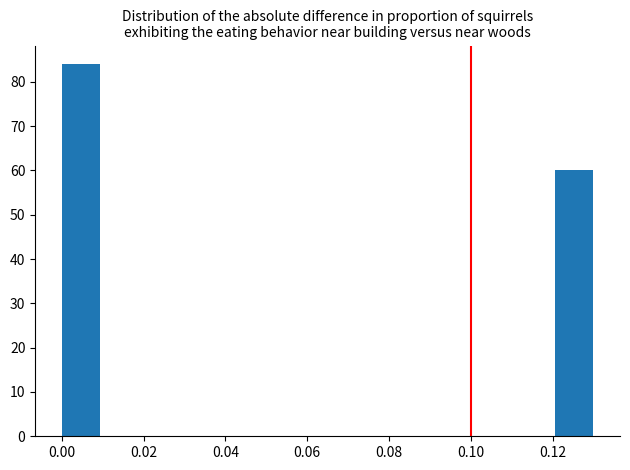

Reading left to right, list every bar in this chart as the range it spans on the x-axis followed by its height. Neither the bar edges nor the heights are printed on the chart, so give them approximately, as read against the axes.

0.000 to 0.010: 84
0.010 to 0.018: 0
0.018 to 0.028: 0
0.028 to 0.038: 0
0.038 to 0.046: 0
0.046 to 0.056: 0
0.056 to 0.066: 0
0.066 to 0.074: 0
0.074 to 0.084: 0
0.084 to 0.092: 0
0.092 to 0.102: 0
0.102 to 0.112: 0
0.112 to 0.120: 0
0.120 to 0.130: 60